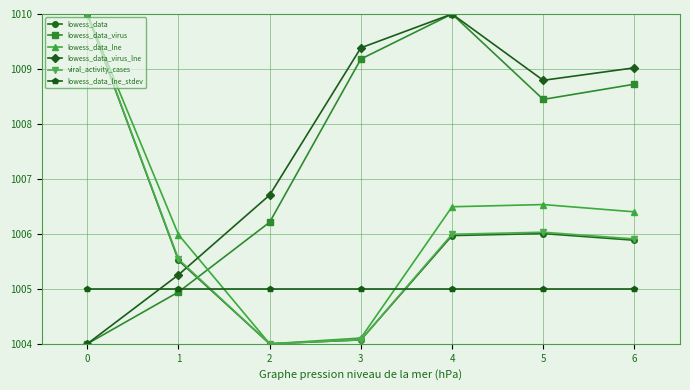

Between 0 and 3, which series saw the biggest shift?

lowess_data